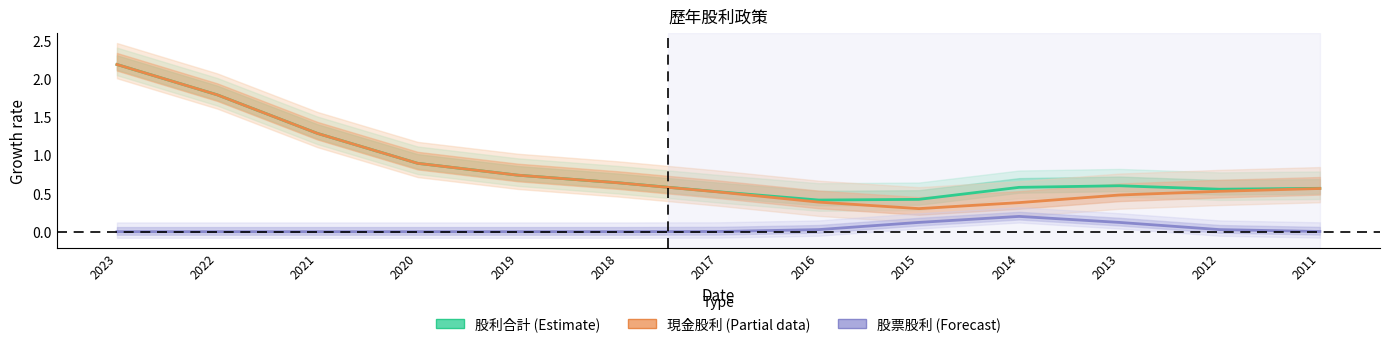

Which category has the highest value across all series?

2023